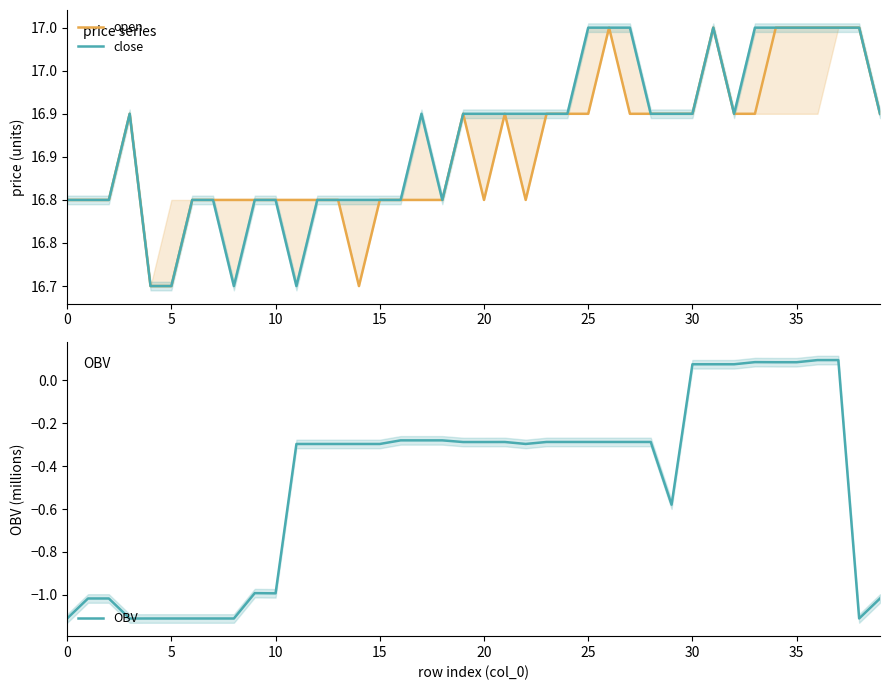

Reading left to right, extract all data points from this chart.

open: 16.8	16.8	16.8	16.9	16.7	16.7	16.8	16.8	16.8	16.8	16.8	16.8	16.8	16.8	16.7	16.8	16.8	16.8	16.8	16.9	16.8	16.9	16.8	16.9	16.9	16.9	17.0	16.9	16.9	16.9	16.9	17.0	16.9	16.9	17.0	17.0	17.0	17.0	17.0	16.9
close: 16.8	16.8	16.8	16.9	16.7	16.7	16.8	16.8	16.7	16.8	16.8	16.7	16.8	16.8	16.8	16.8	16.8	16.9	16.8	16.9	16.9	16.9	16.9	16.9	16.9	17.0	17.0	17.0	16.9	16.9	16.9	17.0	16.9	17.0	17.0	17.0	17.0	17.0	17.0	16.9
OBV: -1.1	-1.0	-1.0	-1.1	-1.1	-1.1	-1.1	-1.1	-1.1	-1.0	-1.0	-0.3	-0.3	-0.3	-0.3	-0.3	-0.3	-0.3	-0.3	-0.3	-0.3	-0.3	-0.3	-0.3	-0.3	-0.3	-0.3	-0.3	-0.3	-0.6	0.1	0.1	0.1	0.1	0.1	0.1	0.1	0.1	-1.1	-1.0